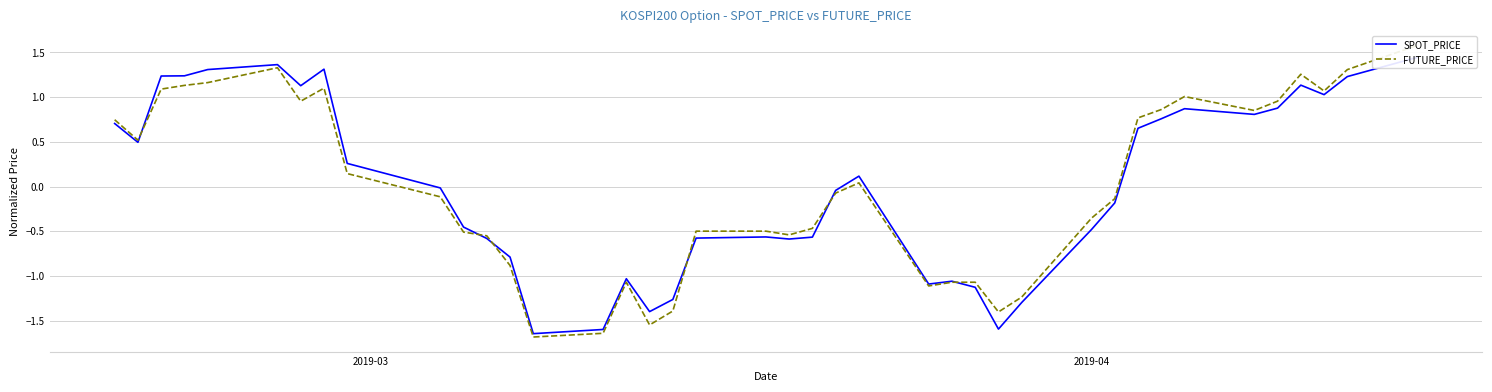

What is the lowest value of the FUTURE_PRICE series?

-1.7